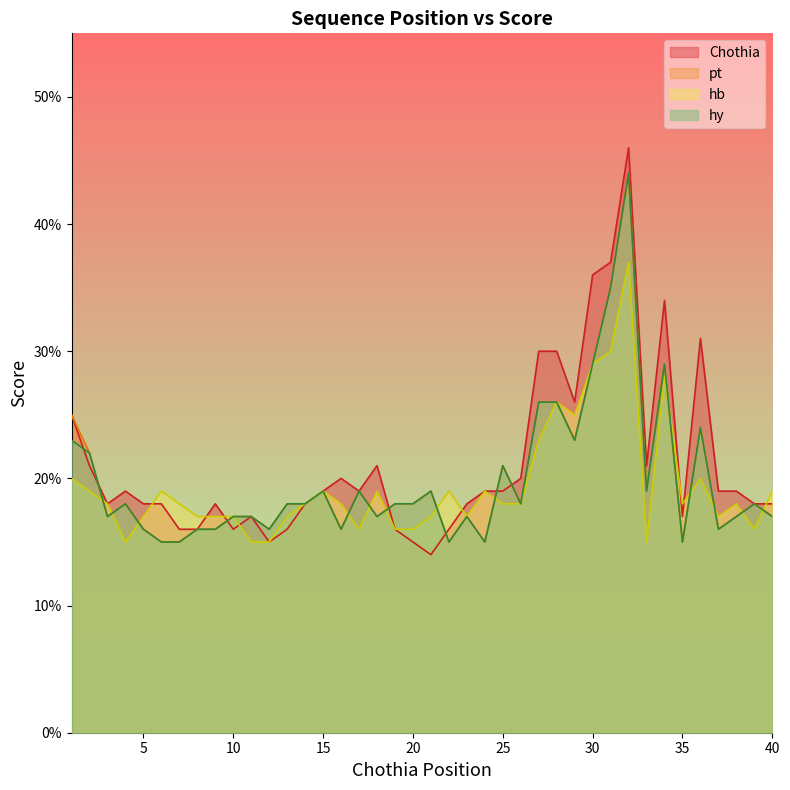

The hy series shows 0.3 at 20. True or false?

False